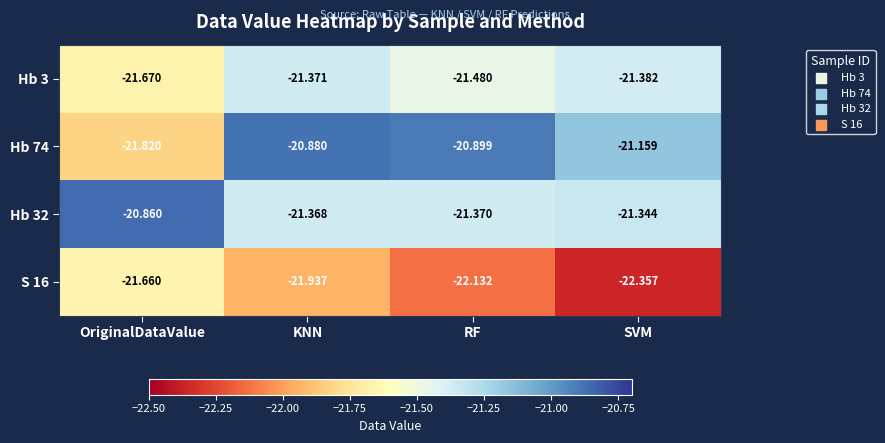

At which category is the sum across all series the highest?

KNN